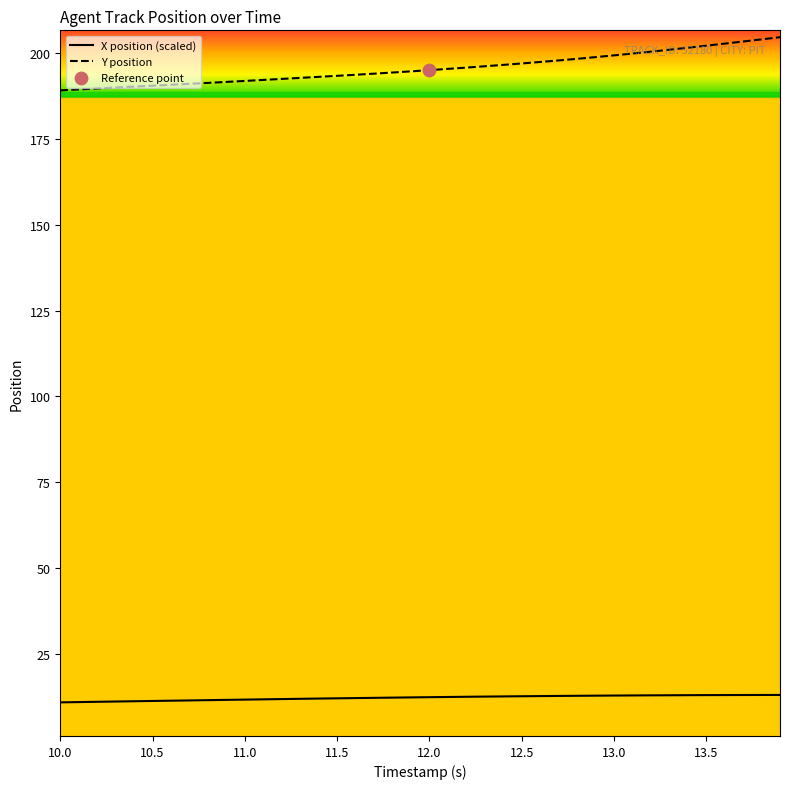

Which series has the largest total across all categories?

Y position